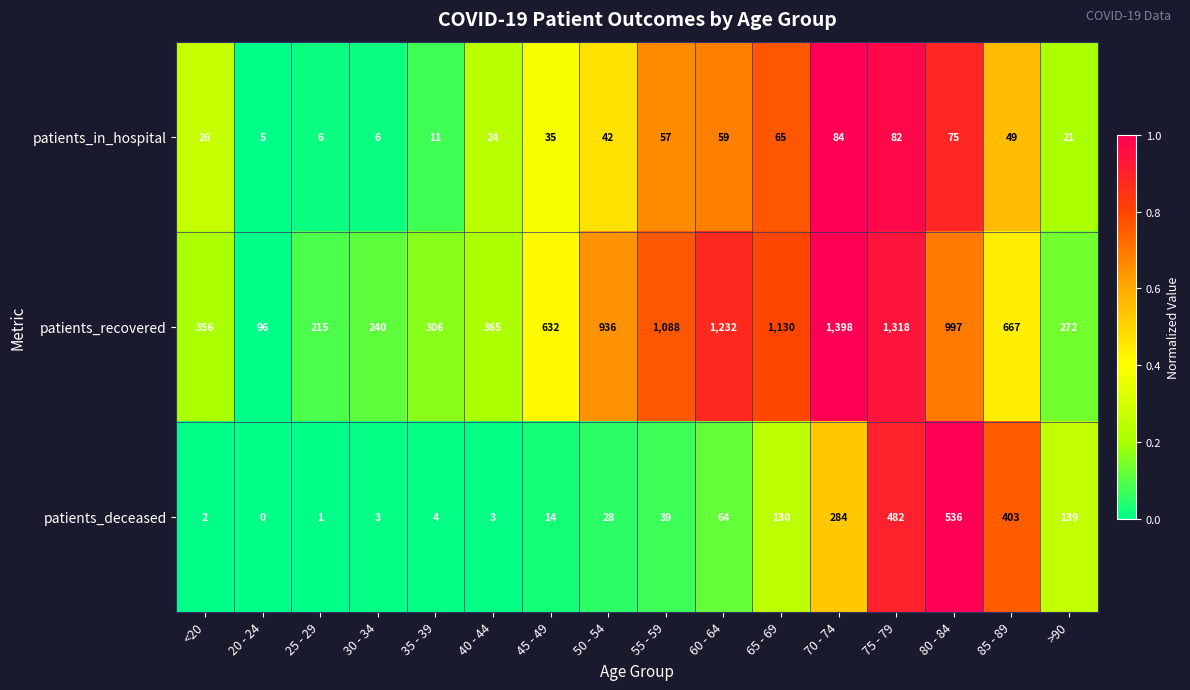

Is it true that patients_recovered equals 96 at 20 - 24?

True